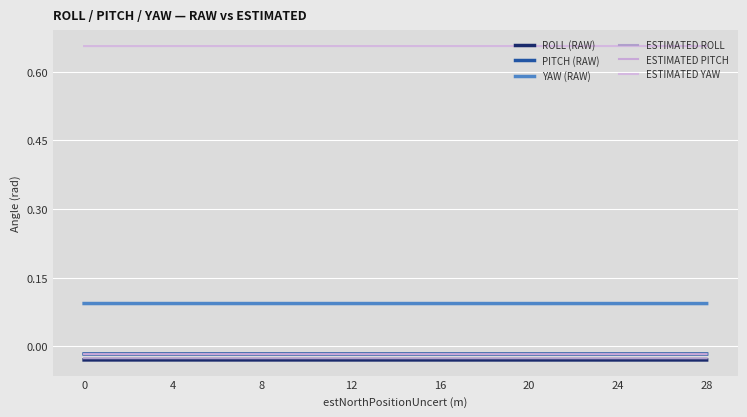

Count the number of categories in the chart.

29